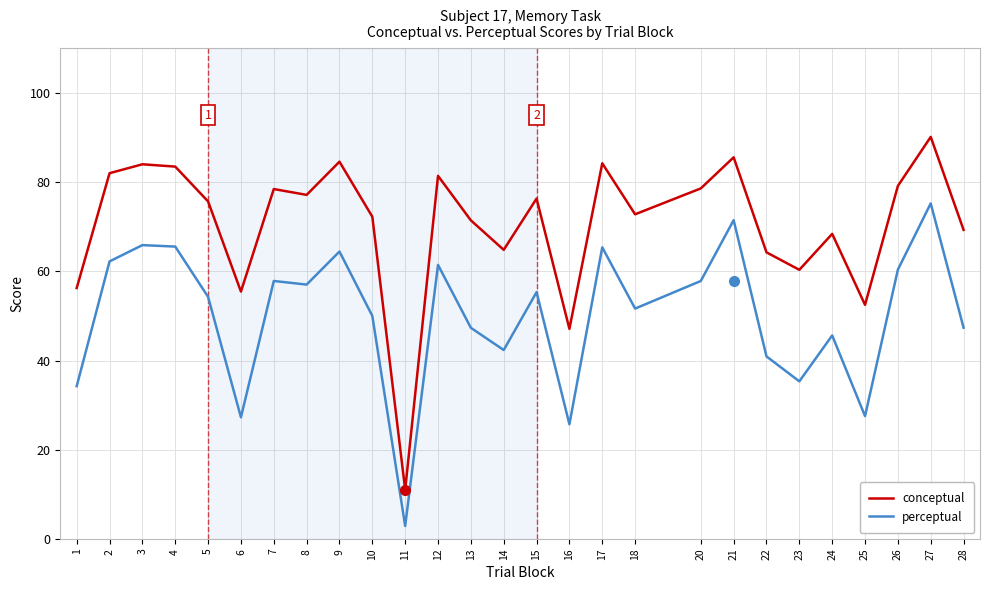

Which label corresponds to the largest value in the chart?

27